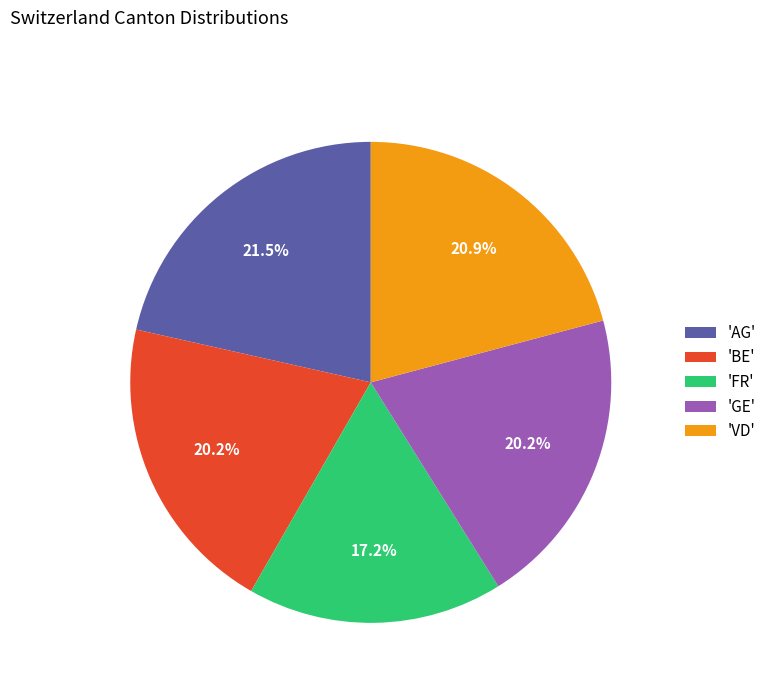

Is there a majority slice in this chart?

No